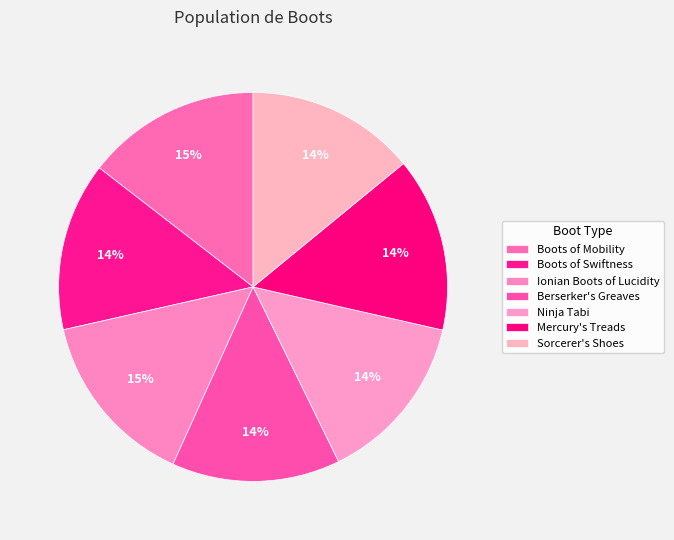

To the nearest percent, what is the difference between the largest and smallest slice percentages?

1%